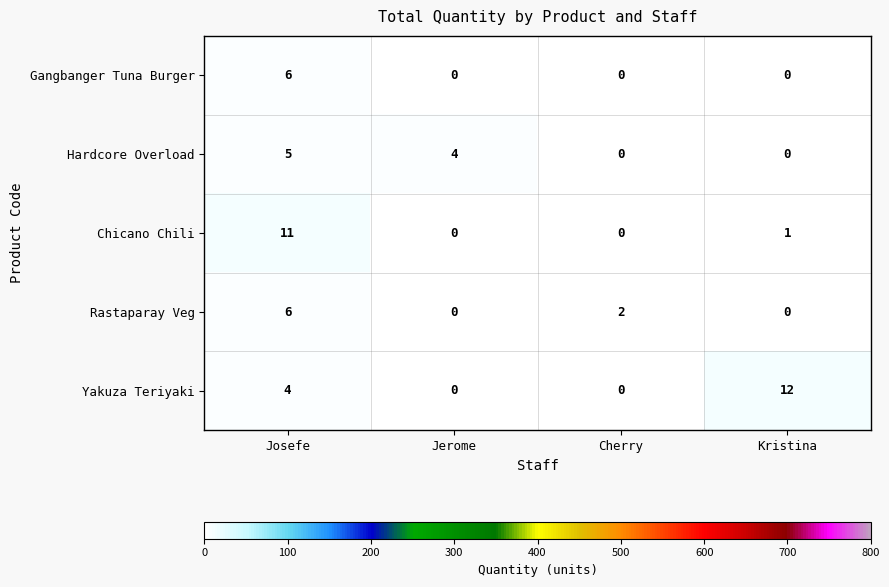

Which series has the largest range (max minus min)?

Yakuza Teriyaki